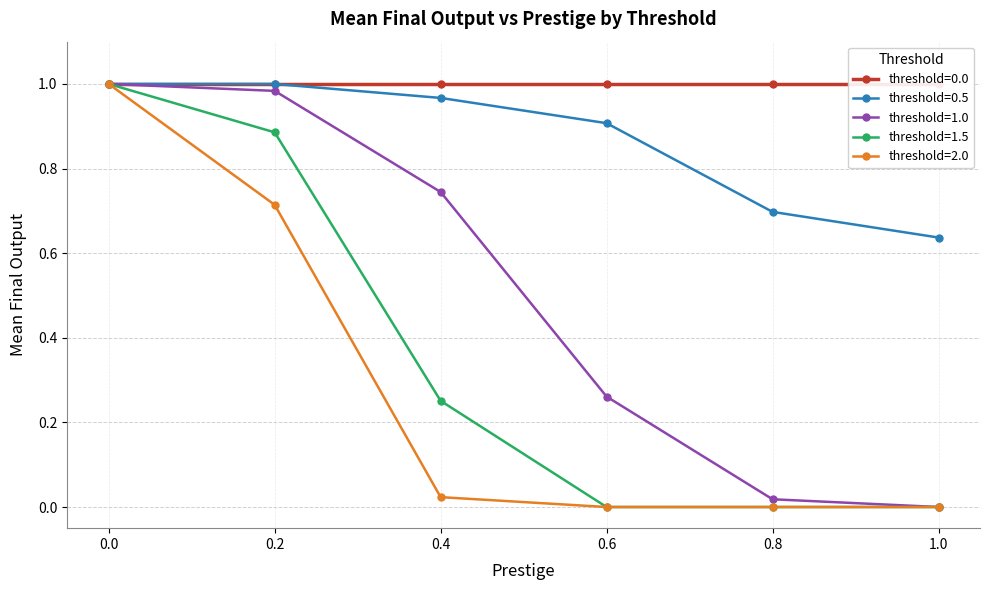

What is the maximum value shown in the chart?

1.0